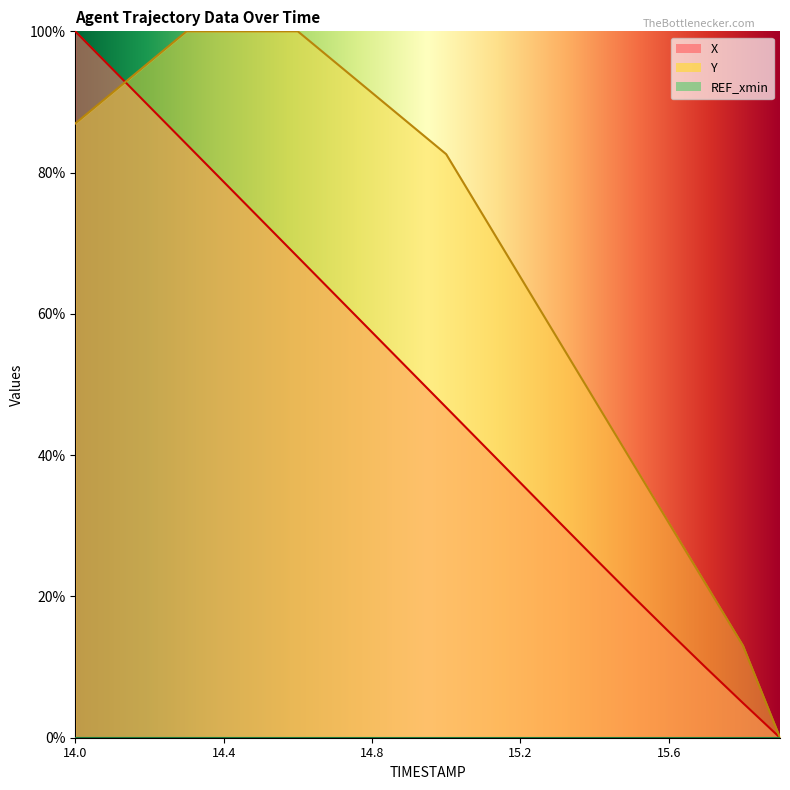

The X series shows 19.8 at 14.5. True or false?

False